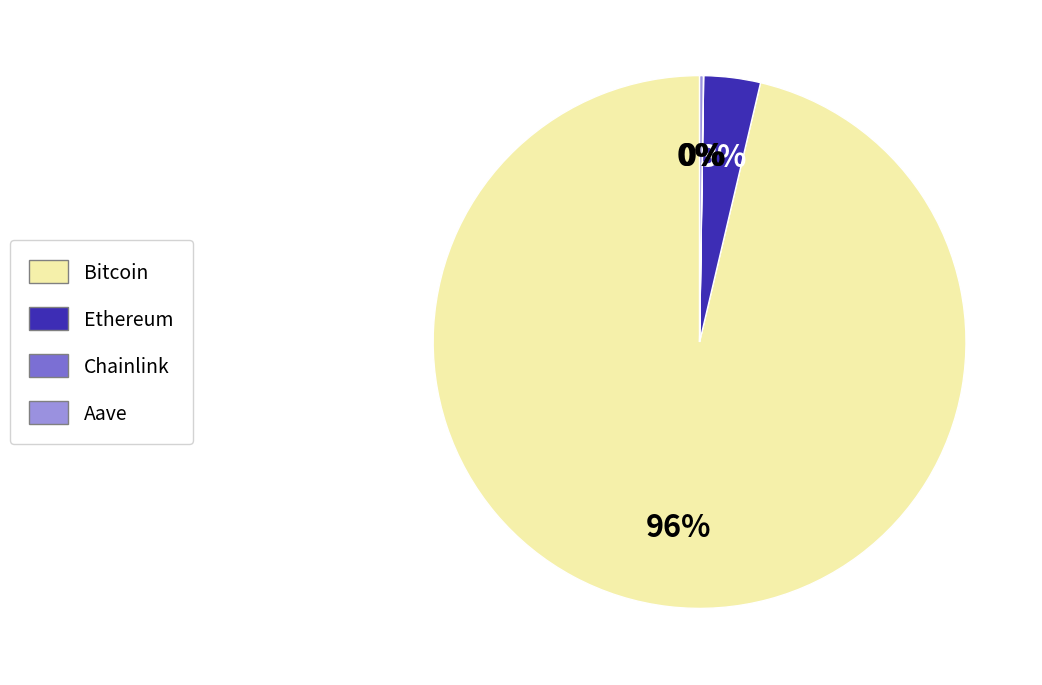

True or false: Bitcoin accounts for 96% of the total.

True